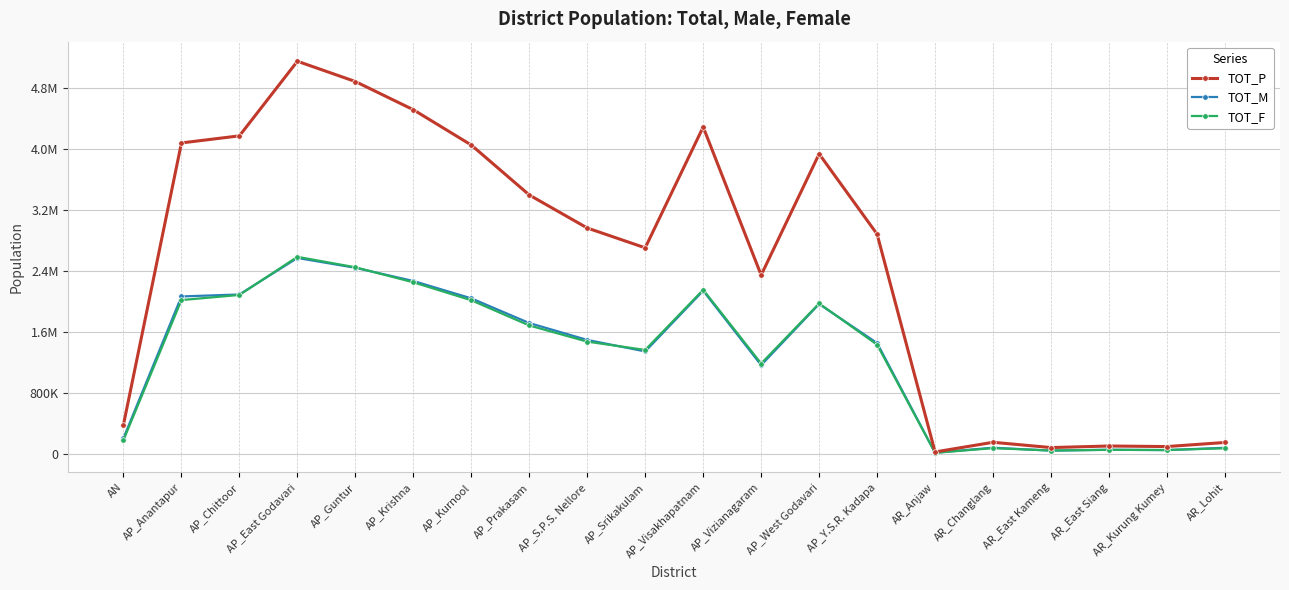

What is the label of the 7th point from the right?

AP_Y.S.R. Kadapa